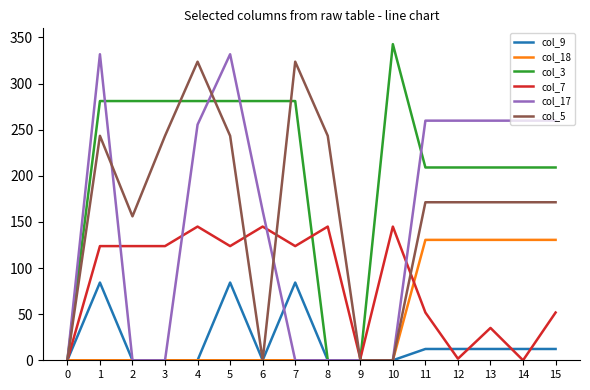

What are all the series names shown in the legend?

col_9, col_18, col_3, col_7, col_17, col_5